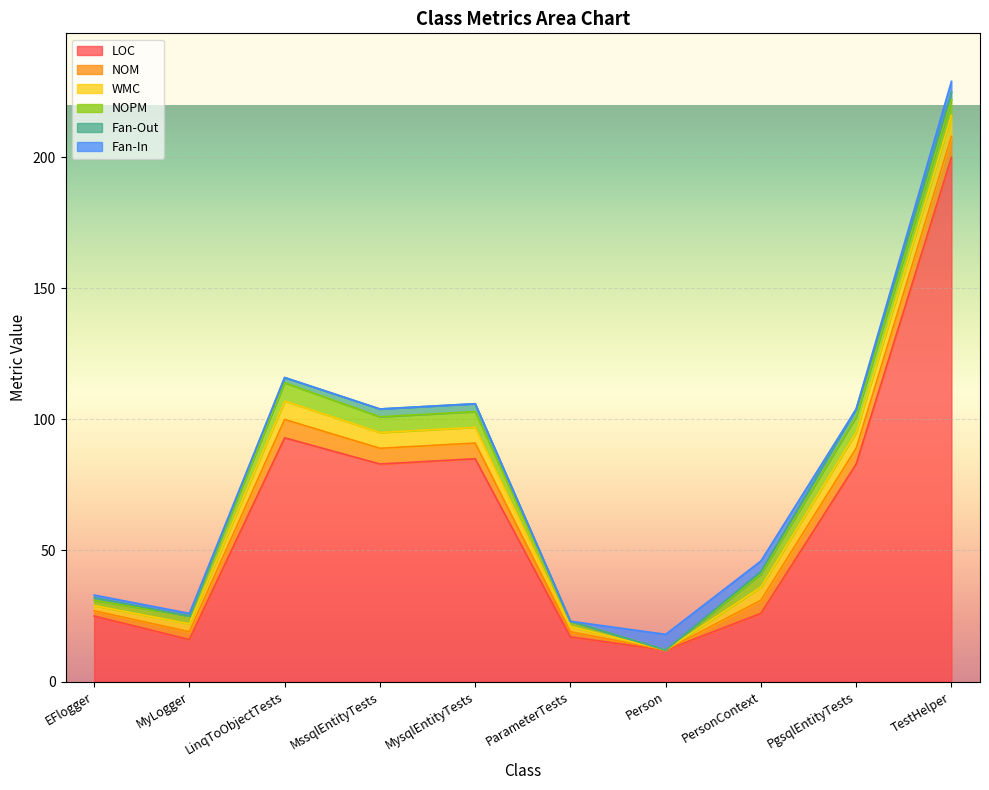

What is the maximum value for NOM?

8